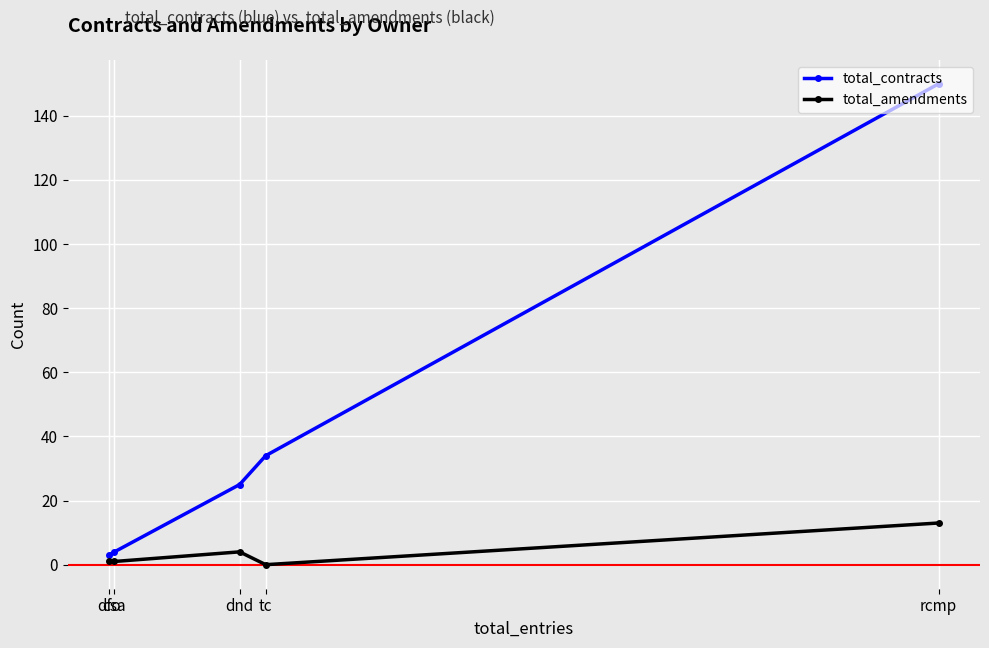

What is the difference between the total_contracts values at dnd and dfo?

22